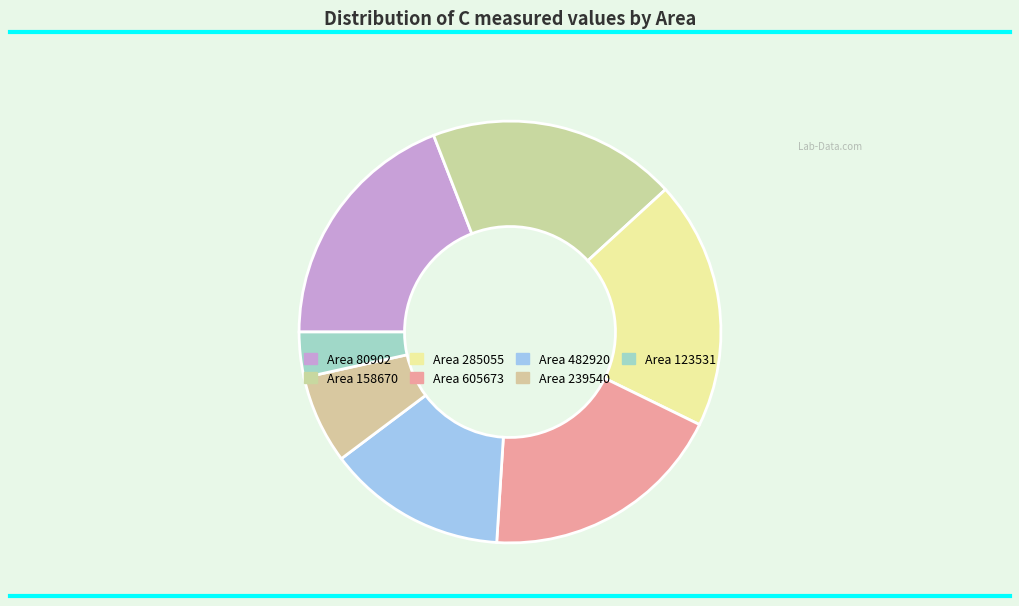

How many segments does this pie chart have?

7